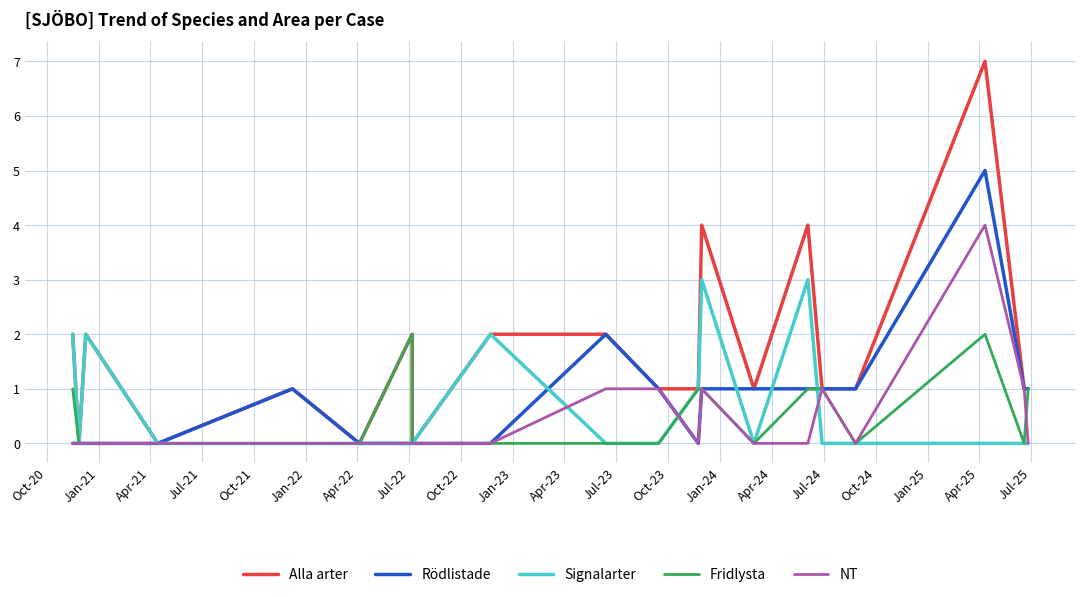

What is the highest value of the NT series?

4